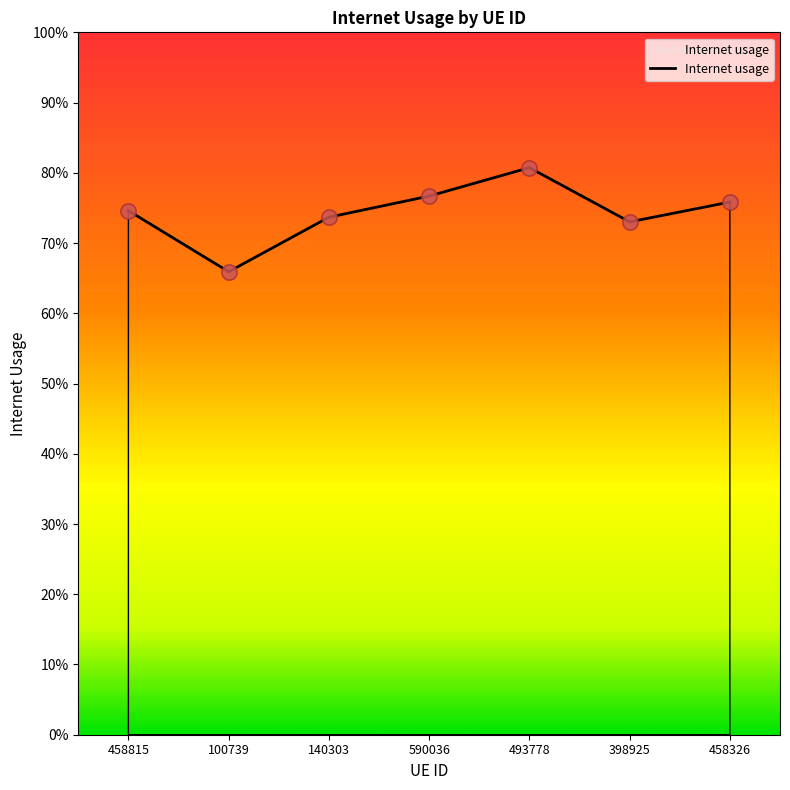

Is this an area chart (filled region under the line)?

Yes